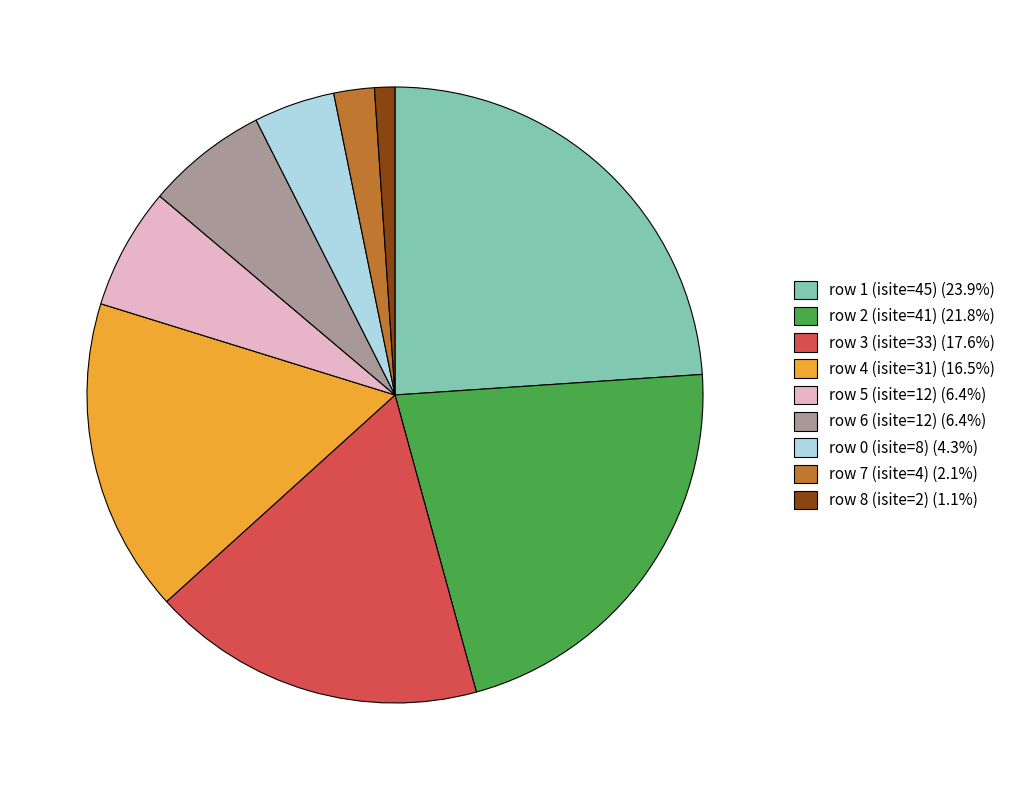

Is row 7 (isite=4) (2.1%) the majority of the pie?

No